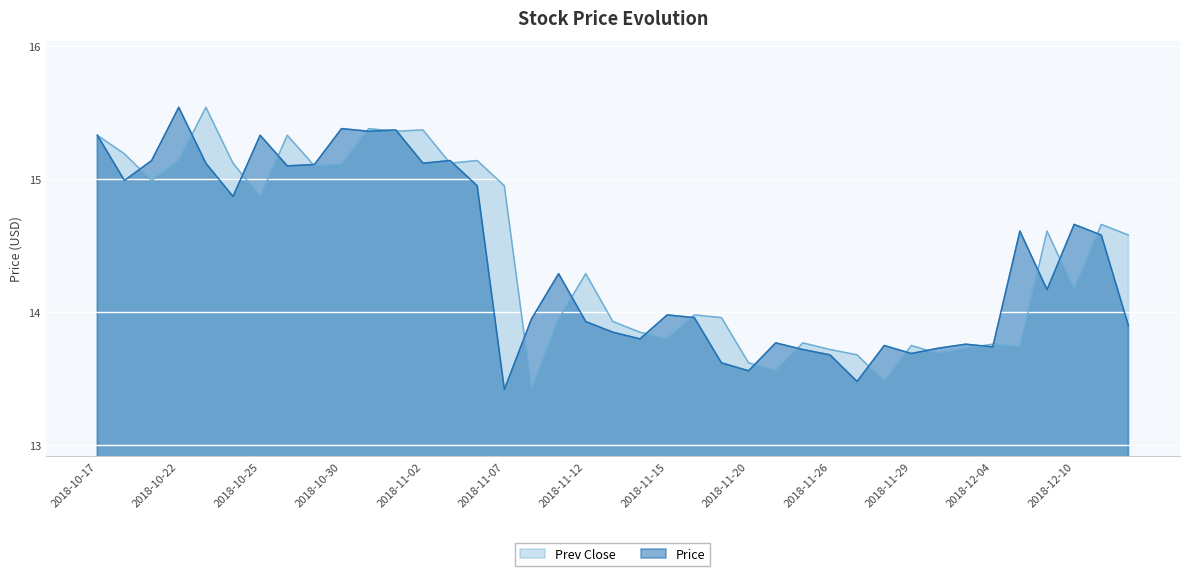

True or false: Price has a value of 7.1 at 2018-12-12.

False